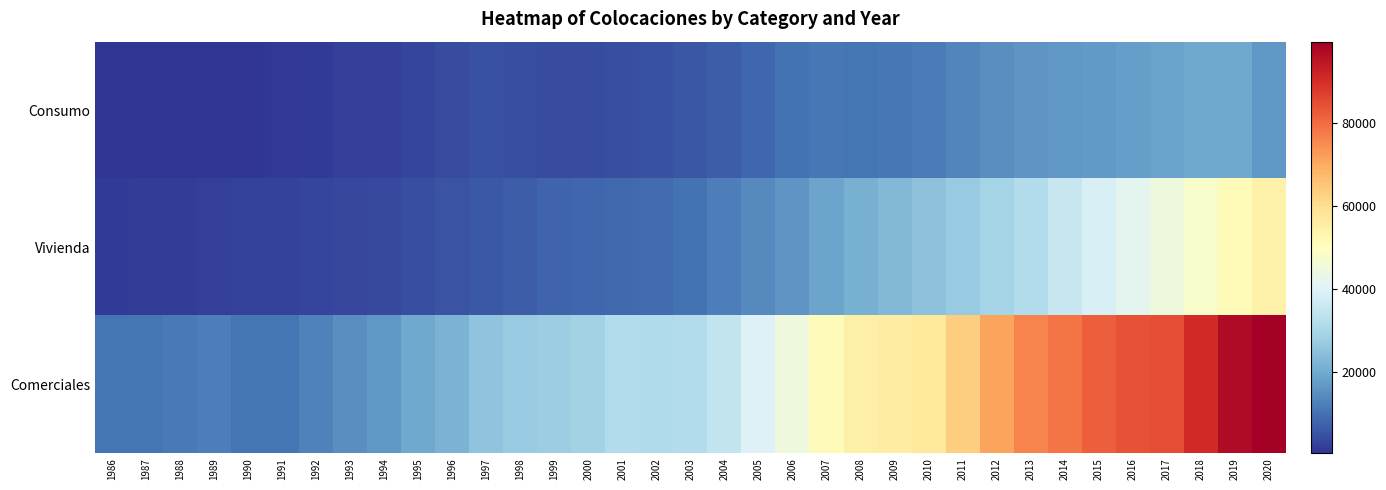

What is the total value across all series at 1994?

22309